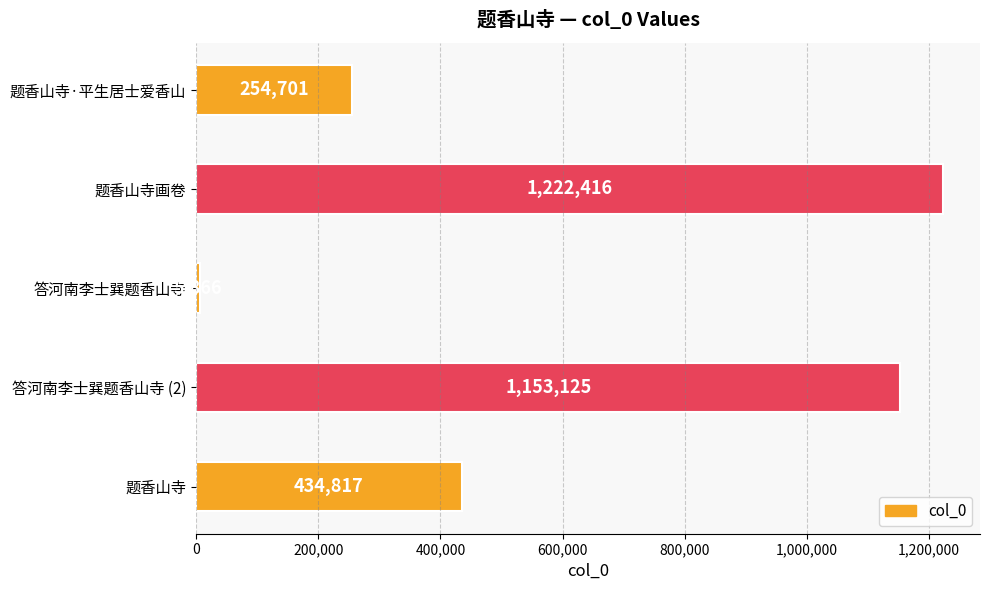

How many categories are shown in the chart?

5